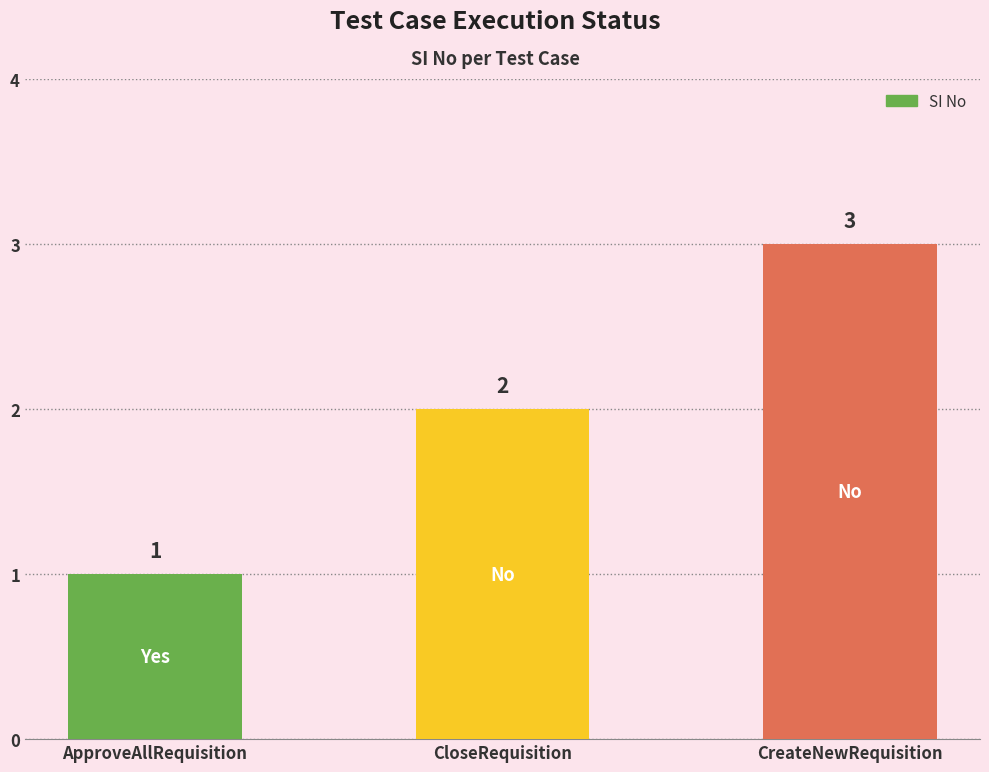

At which category does the chart reach its peak across all series?

CreateNewRequisition